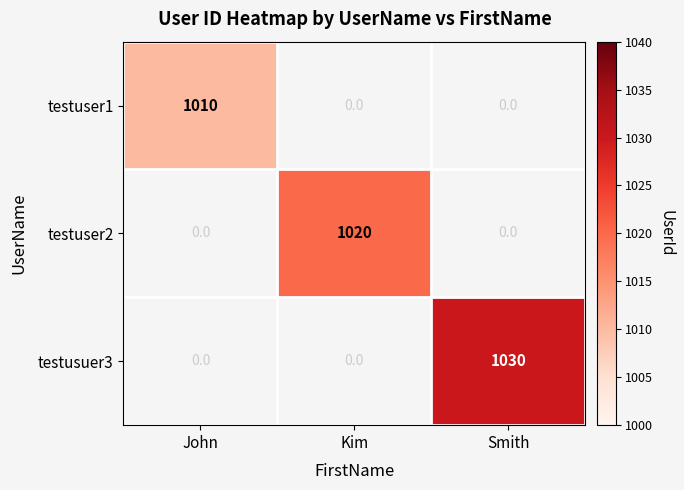

Which has a higher value, Smith or Kim?

Kim